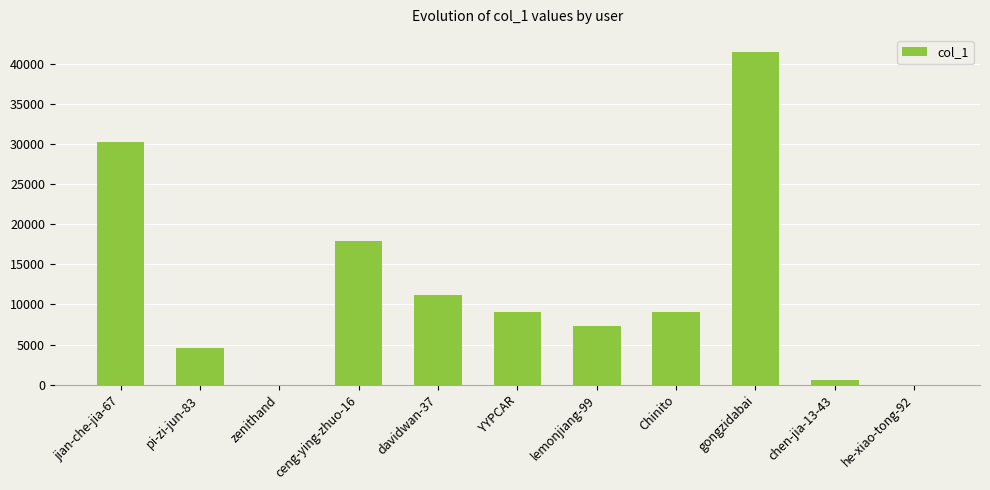

At which label is the value closest to 20758?

ceng-ying-zhuo-16